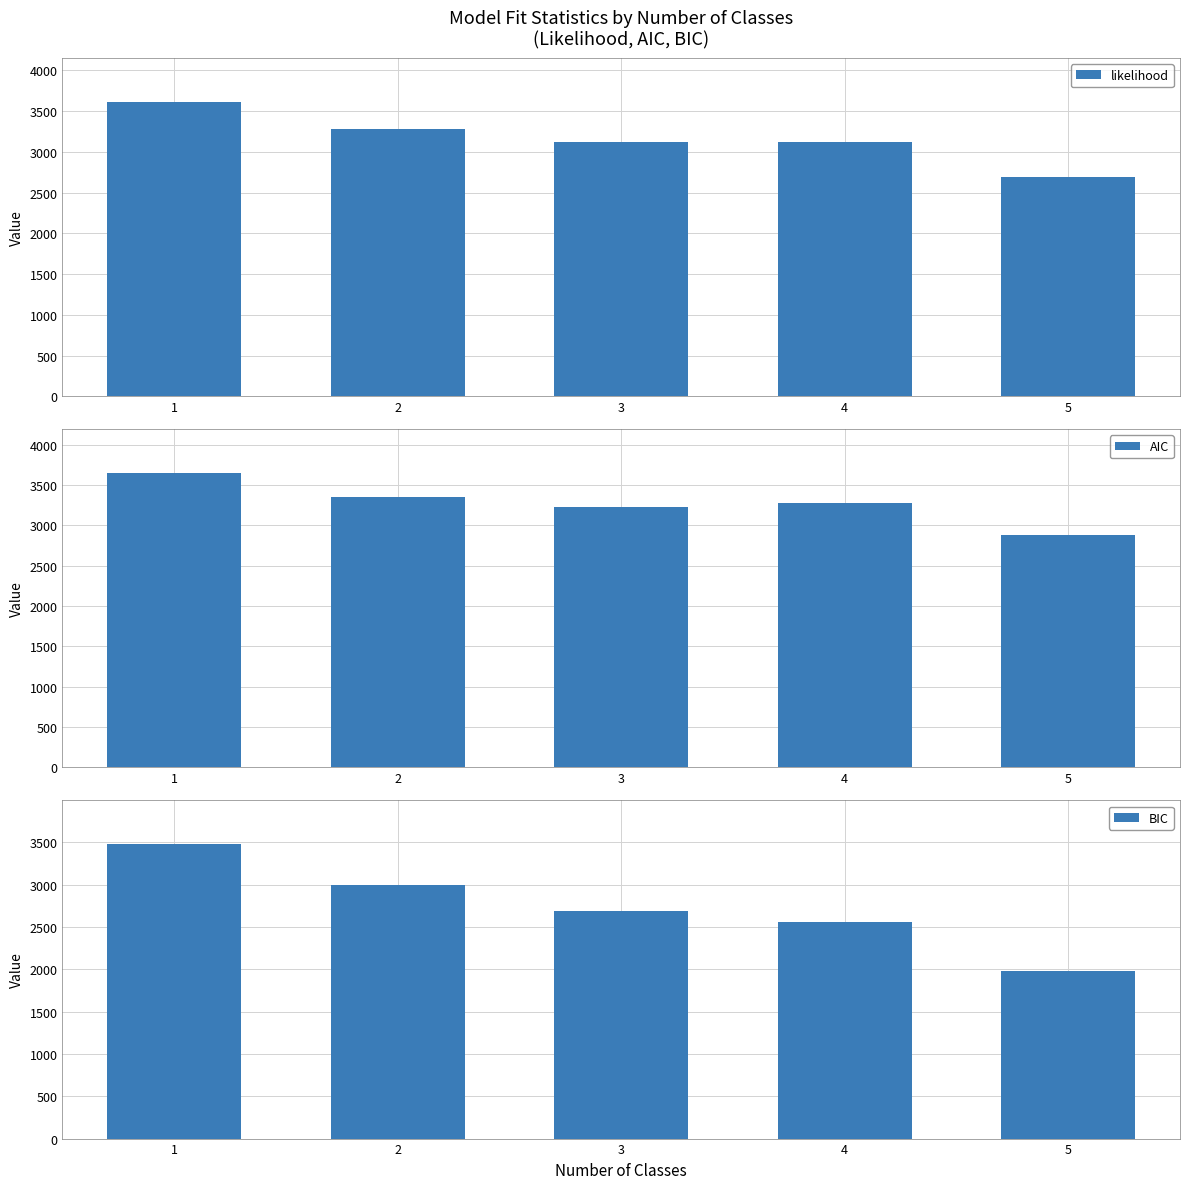

How many data points in AIC are less than 3277?

2